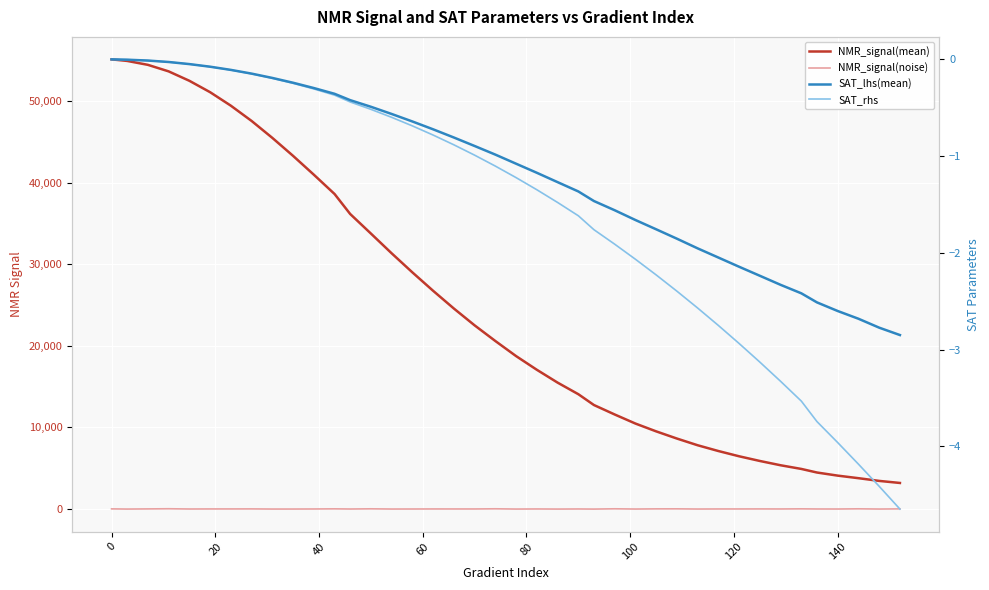

True or false: NMR_signal(noise) has more than 2 interior local peaks.

True